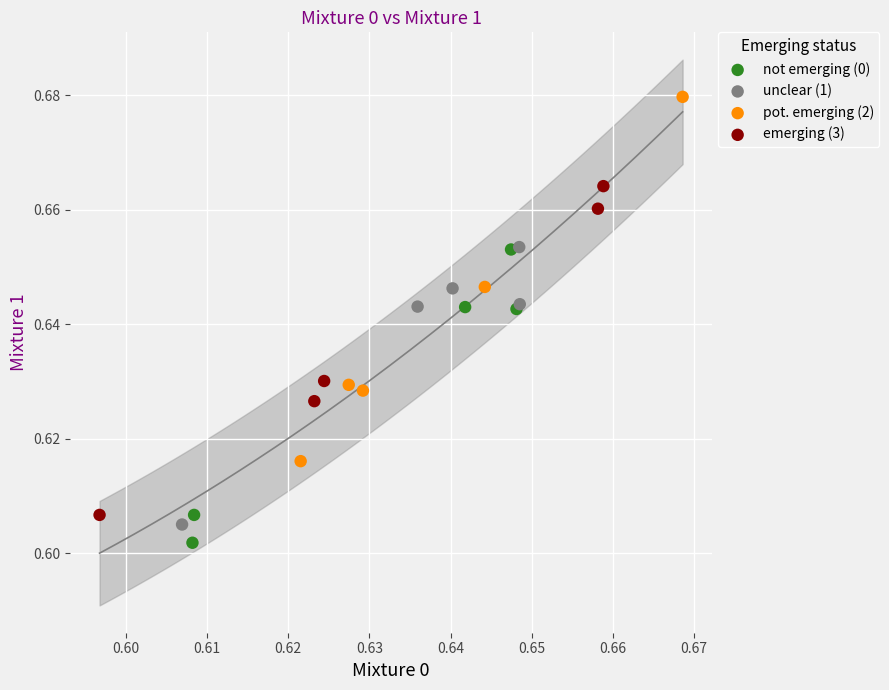

Which series has the widest spread of Y values?

pot. emerging (2)